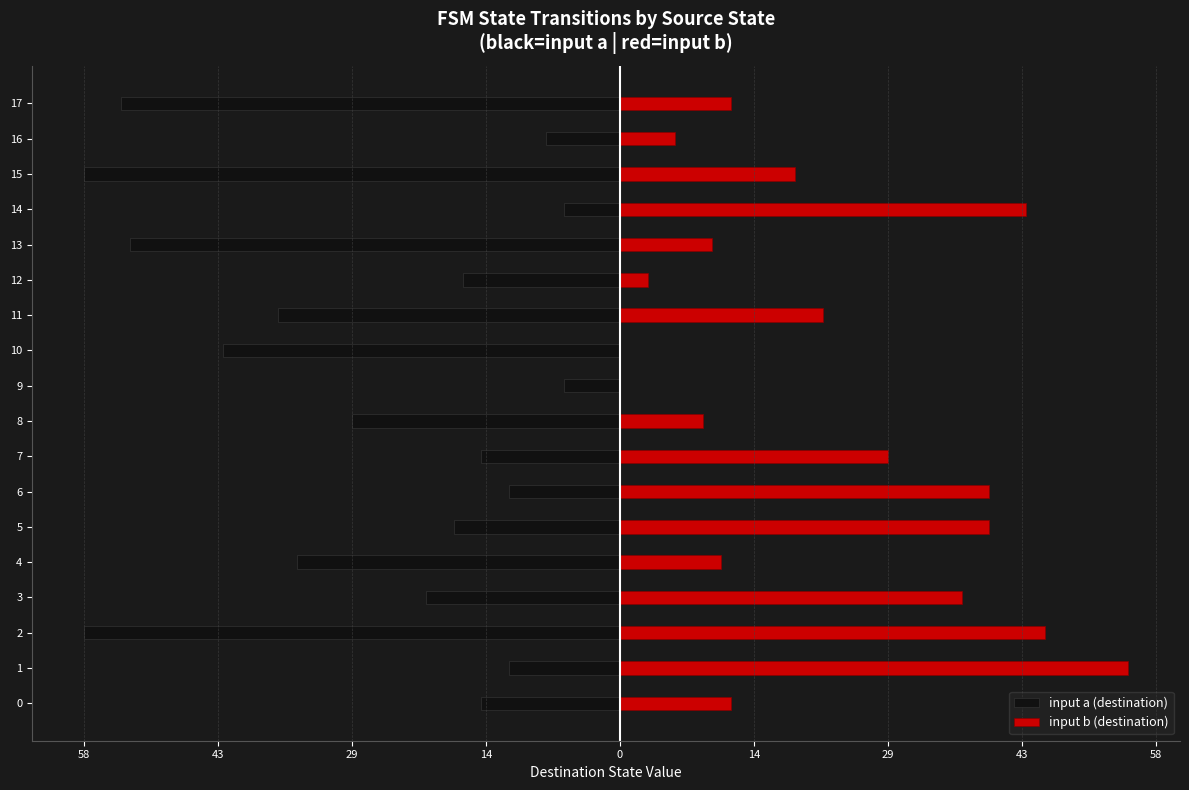

Reading left to right, extract all data points from this chart.

input a (destination): -15	-12	-58	-21	-35	-18	-12	-15	-29	-6	-43	-37	-17	-53	-6	-58	-8	-54
input b (destination): 12	55	46	37	11	40	40	29	9	0	0	22	3	10	44	19	6	12